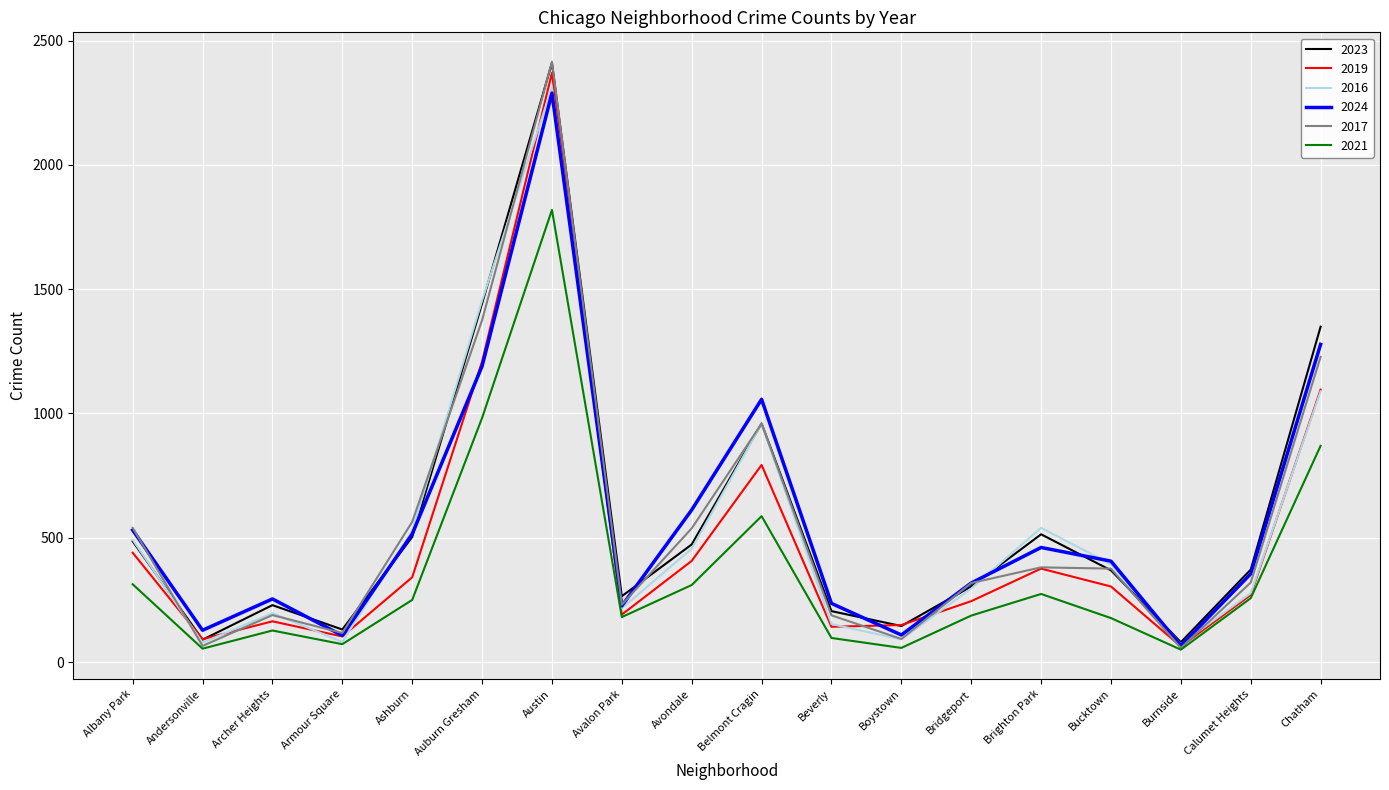

How many interior local valleys does the 2017 series have?

5